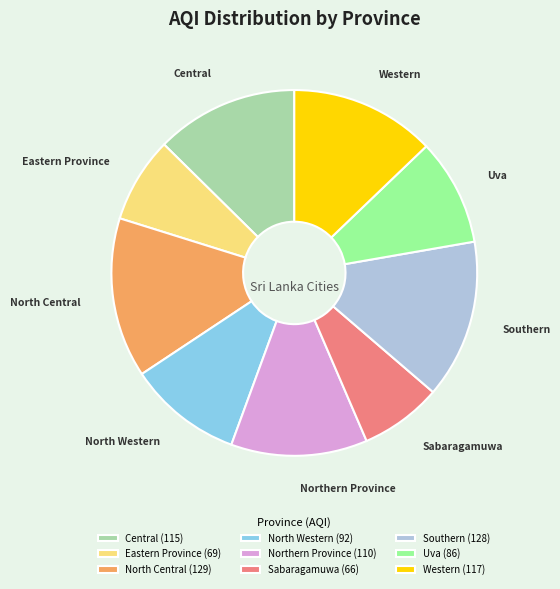

Is the sum of Central and North Central greater than half?

No